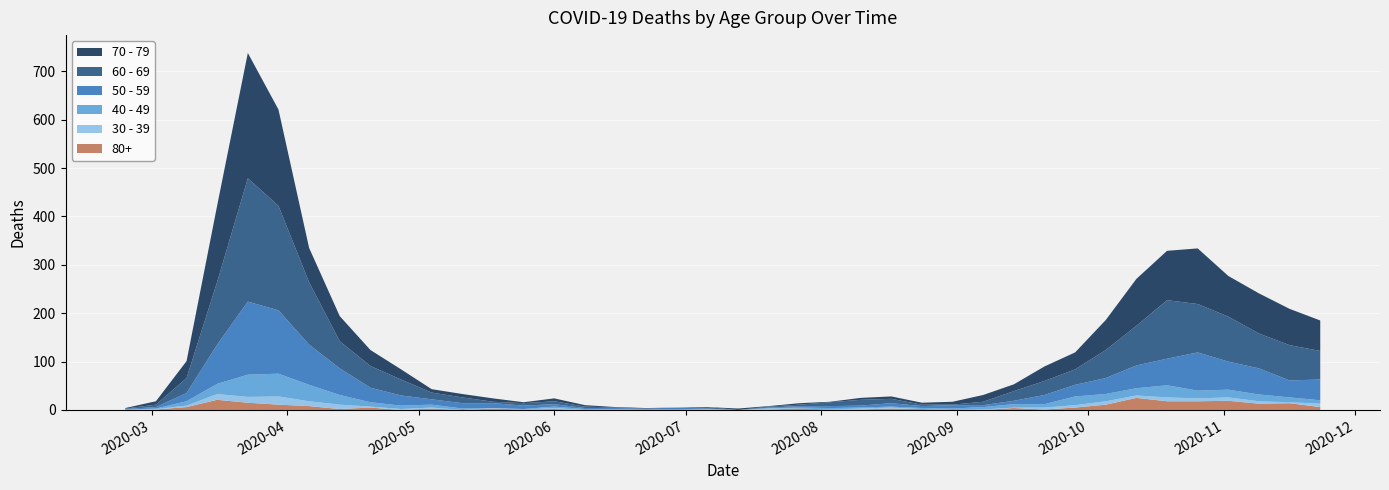

Reading left to right, extract all data points from this chart.

80+: 2020-02-24=0	2020-03-02=1	2020-03-09=6	2020-03-16=21	2020-03-23=15	2020-03-30=11	2020-04-06=8	2020-04-13=2	2020-04-20=5	2020-04-27=0	2020-05-04=3	2020-05-11=0	2020-05-18=3	2020-05-25=1	2020-06-01=2	2020-06-08=0	2020-06-15=1	2020-06-22=0	2020-06-29=0	2020-07-06=0	2020-07-13=0	2020-07-20=1	2020-07-27=3	2020-08-03=1	2020-08-10=1	2020-08-17=3	2020-08-24=2	2020-08-31=0	2020-09-07=0	2020-09-14=4	2020-09-21=1	2020-09-28=5	2020-10-05=11	2020-10-12=25	2020-10-19=18	2020-10-26=18	2020-11-02=19	2020-11-09=13	2020-11-16=14	2020-11-23=6
40 - 49: 2020-02-24=1	2020-03-02=1	2020-03-09=9	2020-03-16=21	2020-03-23=46	2020-03-30=47	2020-04-06=34	2020-04-13=20	2020-04-20=9	2020-04-27=7	2020-05-04=6	2020-05-11=3	2020-05-18=0	2020-05-25=1	2020-06-01=3	2020-06-08=2	2020-06-15=1	2020-06-22=1	2020-06-29=2	2020-07-06=1	2020-07-13=0	2020-07-20=1	2020-07-27=2	2020-08-03=3	2020-08-10=2	2020-08-17=2	2020-08-24=2	2020-08-31=3	2020-09-07=5	2020-09-14=7	2020-09-21=7	2020-09-28=18	2020-10-05=15	2020-10-12=15	2020-10-19=25	2020-10-26=16	2020-11-02=16	2020-11-09=14	2020-11-16=10	2020-11-23=7
30 - 39: 2020-02-24=0	2020-03-02=1	2020-03-09=3	2020-03-16=12	2020-03-23=12	2020-03-30=17	2020-04-06=10	2020-04-13=9	2020-04-20=2	2020-04-27=2	2020-05-04=2	2020-05-11=0	2020-05-18=1	2020-05-25=0	2020-06-01=2	2020-06-08=0	2020-06-15=0	2020-06-22=0	2020-06-29=0	2020-07-06=1	2020-07-13=0	2020-07-20=2	2020-07-27=0	2020-08-03=0	2020-08-10=2	2020-08-17=2	2020-08-24=0	2020-08-31=0	2020-09-07=1	2020-09-14=1	2020-09-21=4	2020-09-28=5	2020-10-05=7	2020-10-12=5	2020-10-19=8	2020-10-26=6	2020-11-02=7	2020-11-09=5	2020-11-16=2	2020-11-23=7
50 - 59: 2020-02-24=1	2020-03-02=3	2020-03-09=17	2020-03-16=81	2020-03-23=151	2020-03-30=131	2020-04-06=83	2020-04-13=55	2020-04-20=30	2020-04-27=21	2020-05-04=11	2020-05-11=11	2020-05-18=10	2020-05-25=7	2020-06-01=5	2020-06-08=2	2020-06-15=2	2020-06-22=2	2020-06-29=3	2020-07-06=1	2020-07-13=0	2020-07-20=1	2020-07-27=3	2020-08-03=4	2020-08-10=4	2020-08-17=7	2020-08-24=4	2020-08-31=7	2020-09-07=4	2020-09-14=7	2020-09-21=19	2020-09-28=24	2020-10-05=33	2020-10-12=47	2020-10-19=55	2020-10-26=79	2020-11-02=58	2020-11-09=54	2020-11-16=35	2020-11-23=43
60 - 69: 2020-02-24=1	2020-03-02=5	2020-03-09=31	2020-03-16=130	2020-03-23=255	2020-03-30=216	2020-04-06=129	2020-04-13=56	2020-04-20=45	2020-04-27=33	2020-05-04=14	2020-05-11=12	2020-05-18=3	2020-05-25=5	2020-06-01=6	2020-06-08=3	2020-06-15=1	2020-06-22=0	2020-06-29=0	2020-07-06=3	2020-07-13=0	2020-07-20=2	2020-07-27=3	2020-08-03=8	2020-08-10=12	2020-08-17=9	2020-08-24=3	2020-08-31=1	2020-09-07=7	2020-09-14=20	2020-09-21=29	2020-09-28=32	2020-10-05=58	2020-10-12=82	2020-10-19=121	2020-10-26=100	2020-11-02=93	2020-11-09=72	2020-11-16=73	2020-11-23=59
70 - 79: 2020-02-24=1	2020-03-02=7	2020-03-09=35	2020-03-16=158	2020-03-23=259	2020-03-30=199	2020-04-06=71	2020-04-13=52	2020-04-20=33	2020-04-27=21	2020-05-04=7	2020-05-11=7	2020-05-18=7	2020-05-25=2	2020-06-01=6	2020-06-08=3	2020-06-15=1	2020-06-22=1	2020-06-29=0	2020-07-06=0	2020-07-13=3	2020-07-20=1	2020-07-27=3	2020-08-03=1	2020-08-10=4	2020-08-17=5	2020-08-24=4	2020-08-31=6	2020-09-07=14	2020-09-14=14	2020-09-21=30	2020-09-28=35	2020-10-05=62	2020-10-12=97	2020-10-19=102	2020-10-26=115	2020-11-02=84	2020-11-09=83	2020-11-16=75	2020-11-23=63